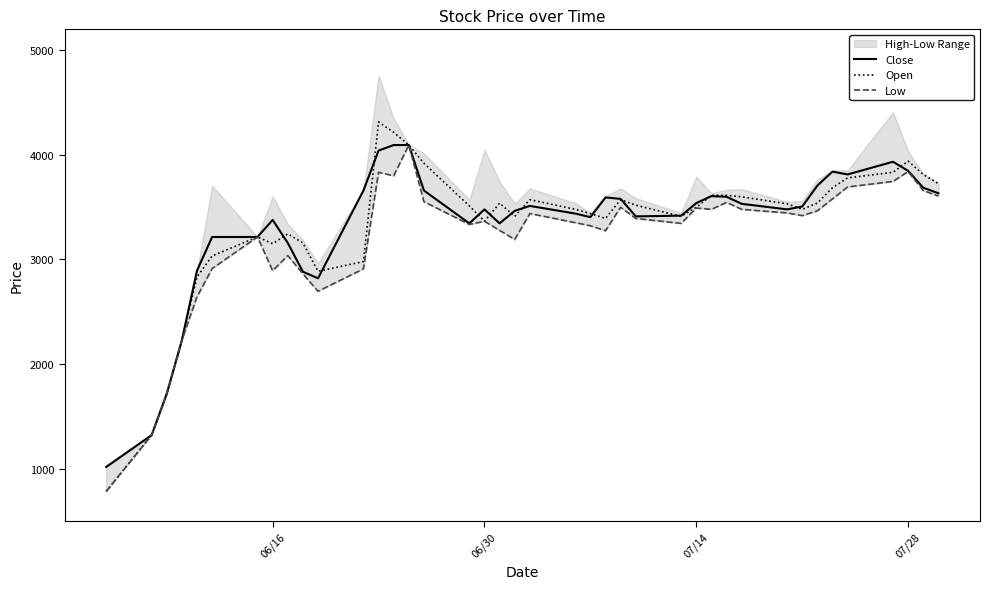

What is the average value of the Low series?

3193